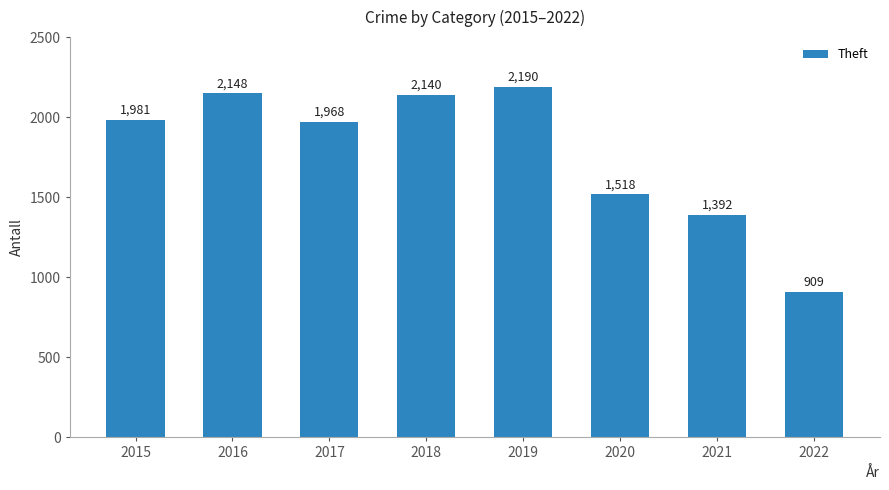

What is the minimum value shown in the chart?

909